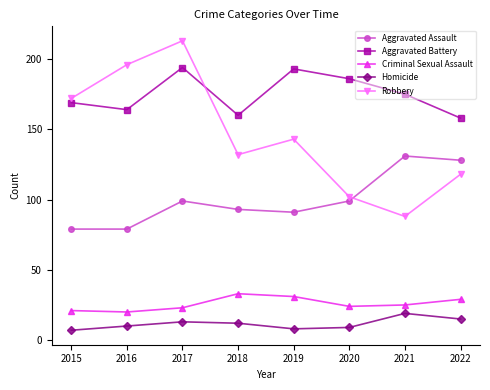

True or false: Criminal Sexual Assault has a value of 40 at 2020.

False